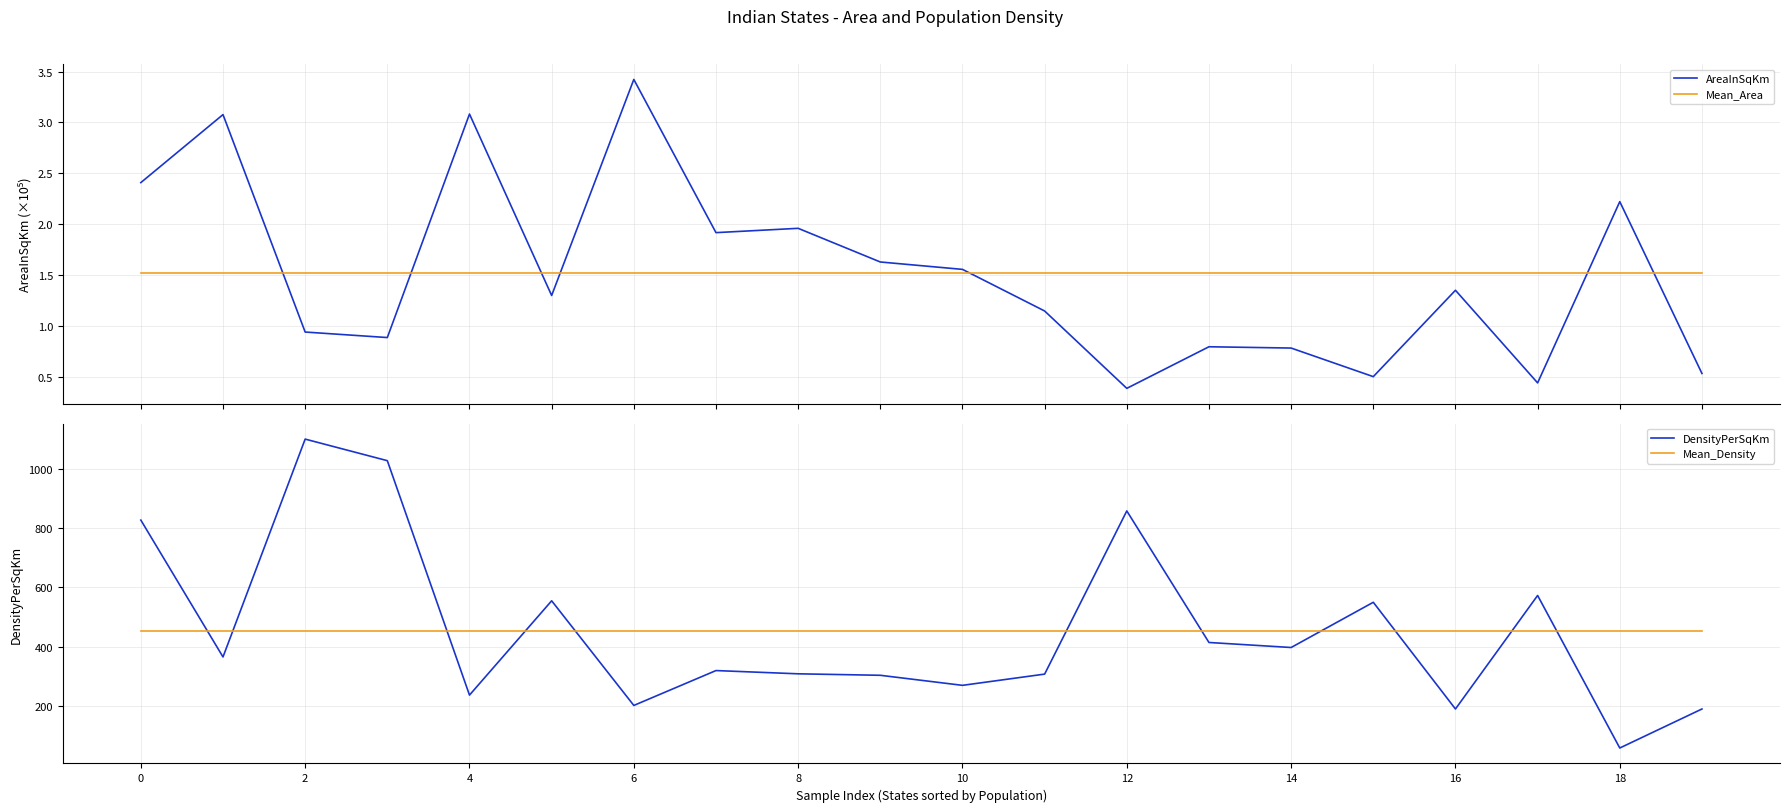

How many interior local peaks does the AreaInSqKm series have?

7